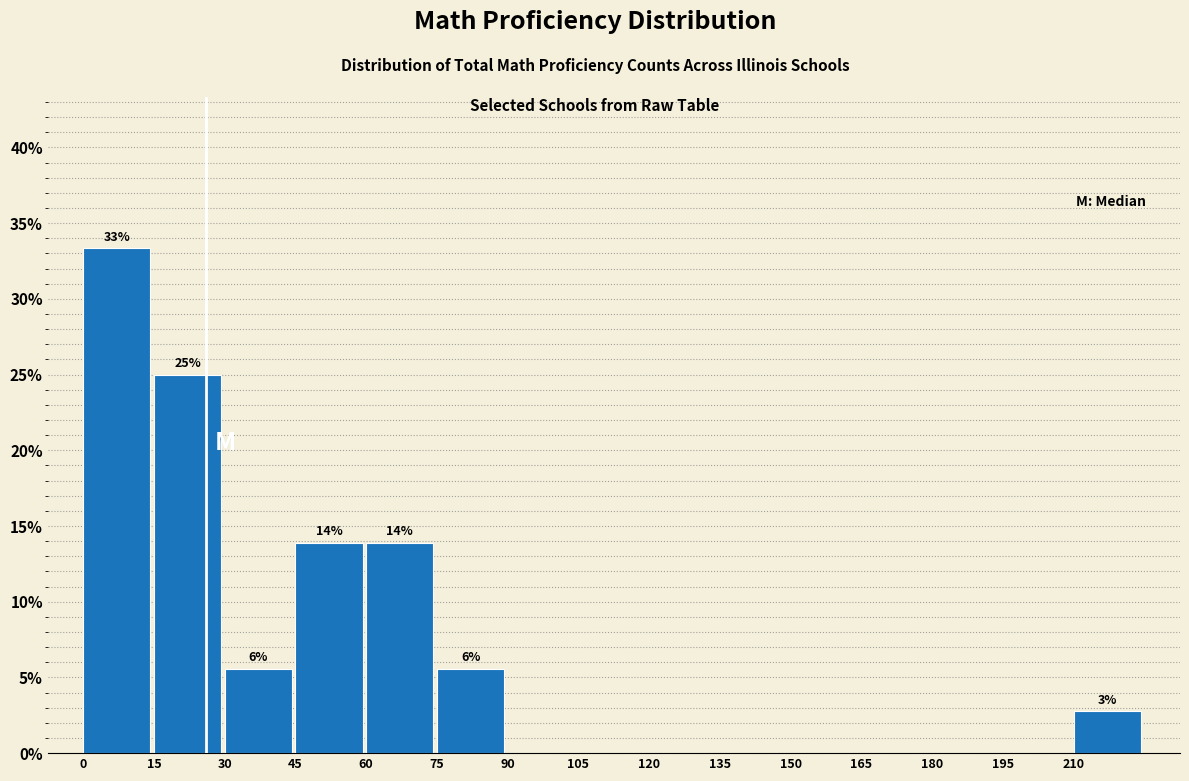

Which range on the x-axis has the tallest bar?

0 to 15